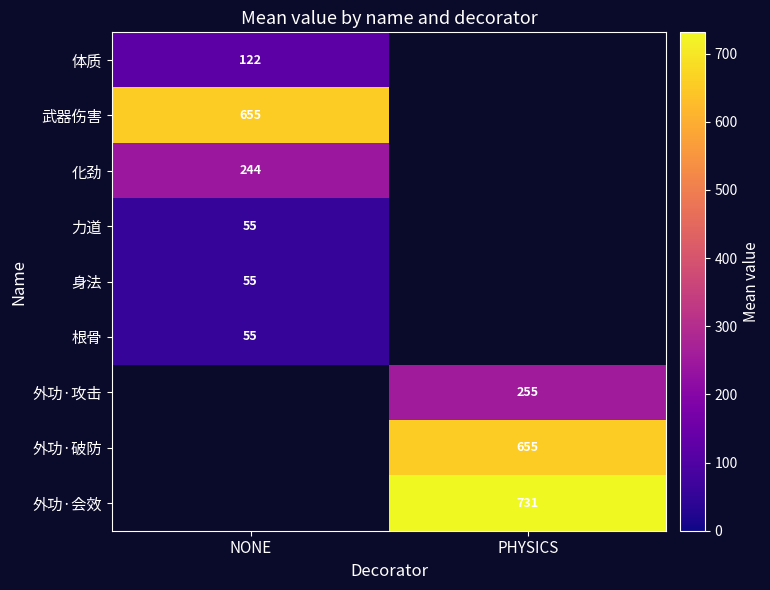

The value of 体质 at NONE is 187. True or false?

False